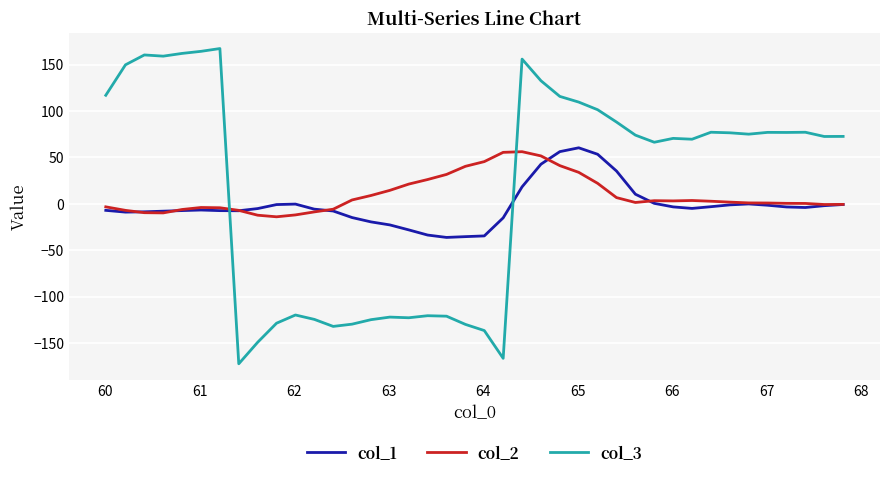

How many positive values does the col_3 series have?

25